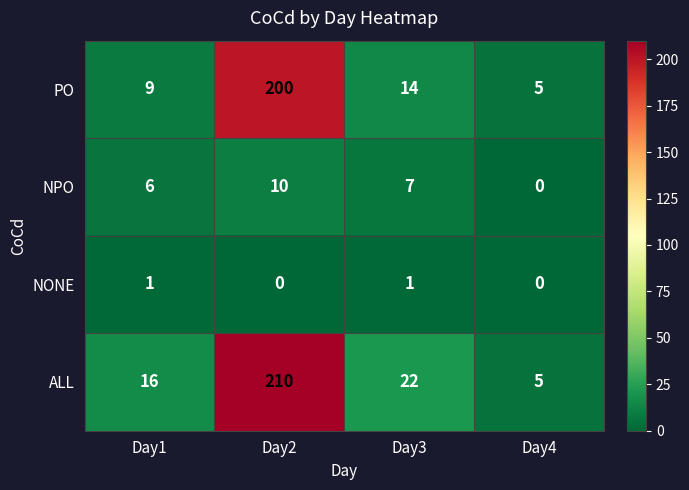

Where does the NPO series first go above 7?

Day2